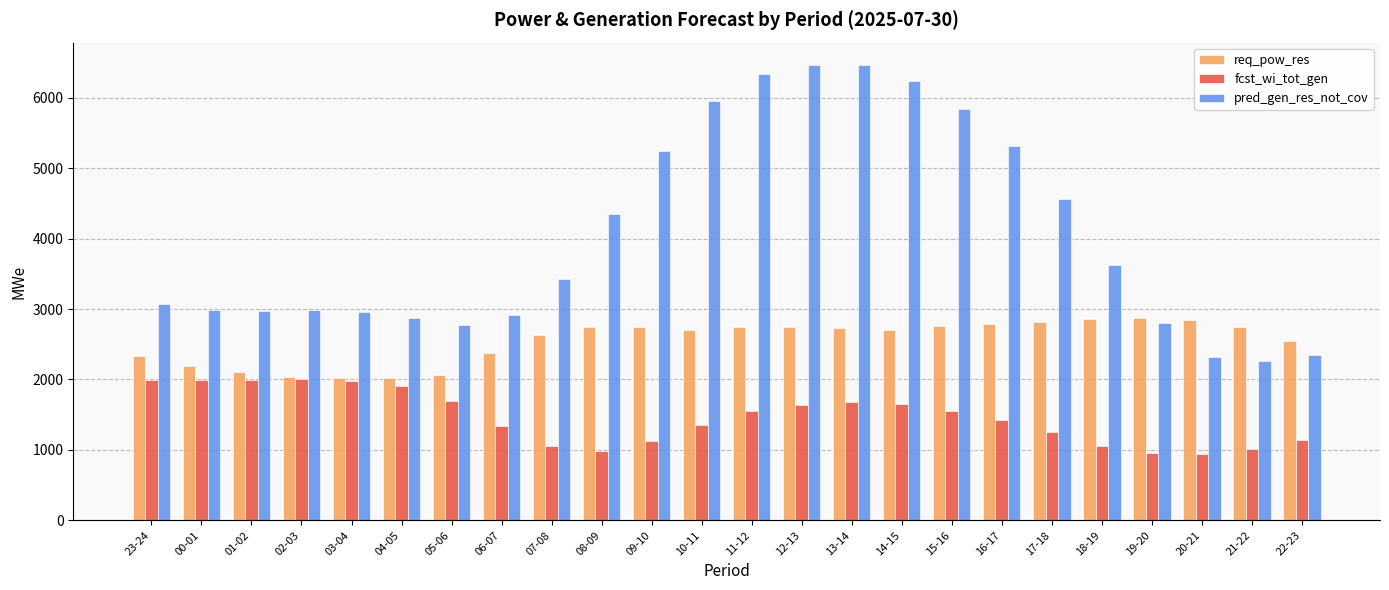

True or false: fcst_wi_tot_gen has a value of 1654 at 14-15.

True